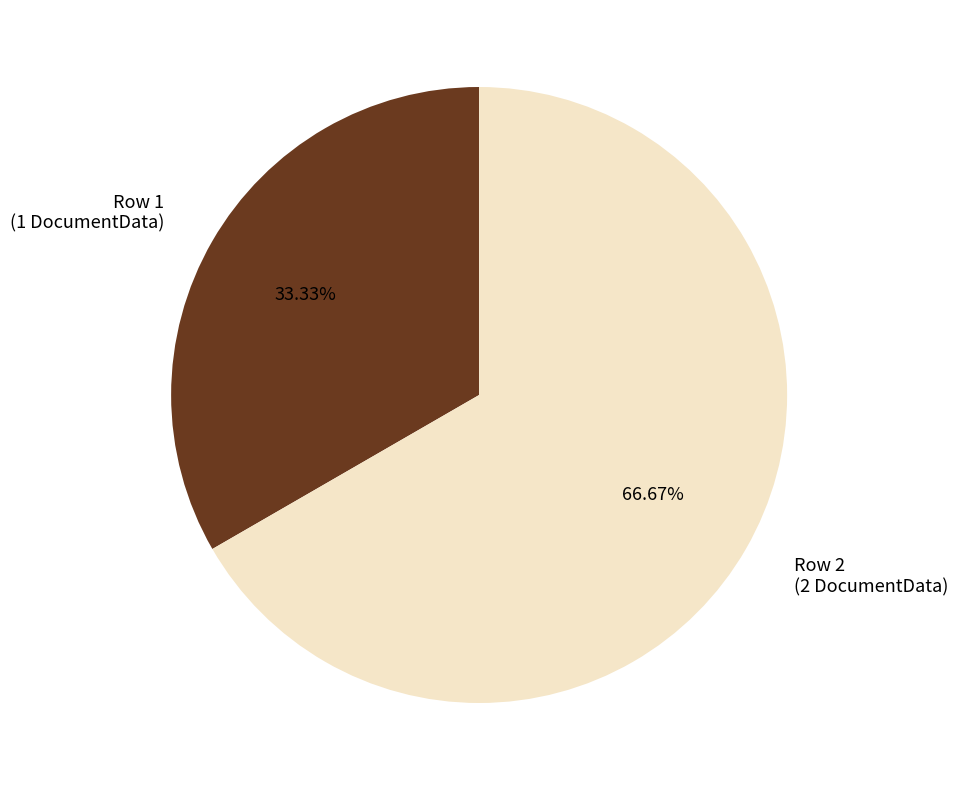

Count the number of slices in the pie.

2